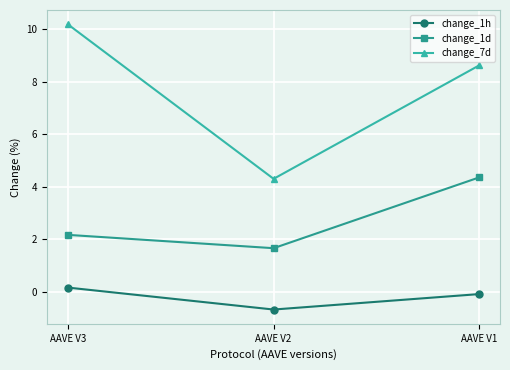

Which series changed the most between AAVE V2 and AAVE V1?

change_7d